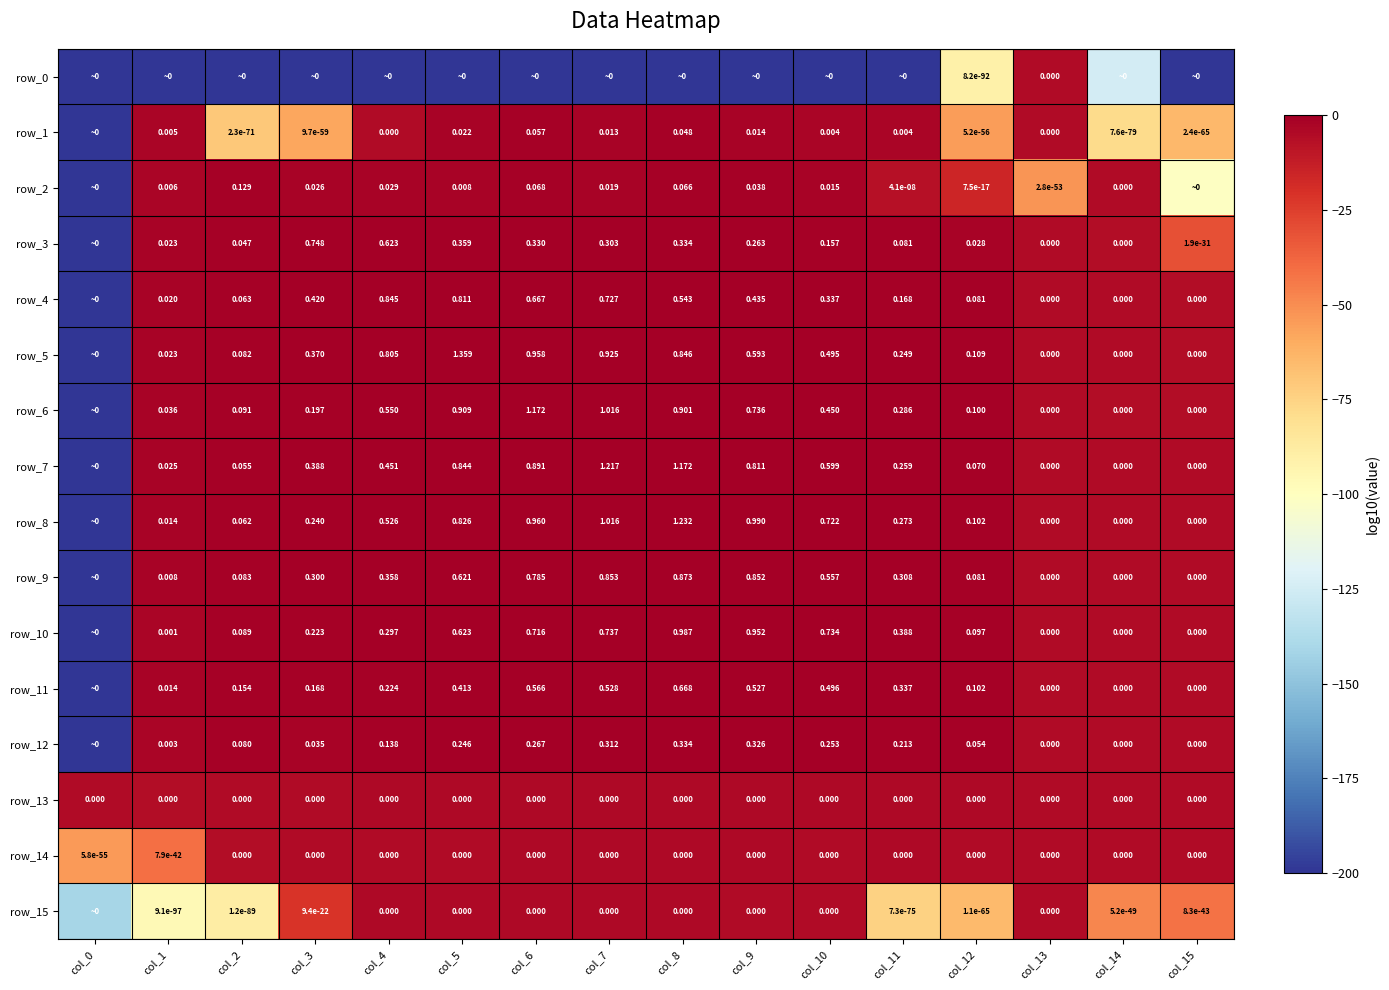

At which label is row_14 closest to -29?

col_1